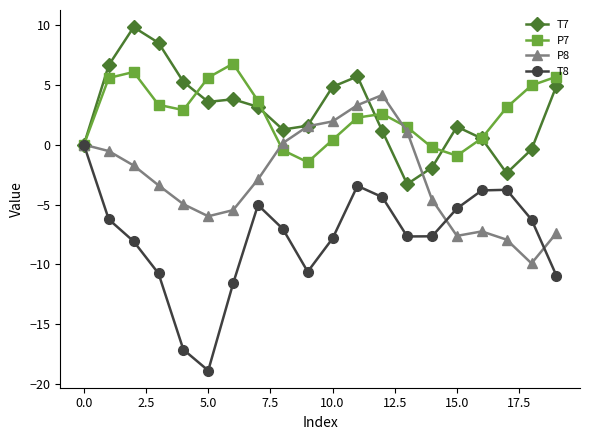

What is the value of the T8 point at the 17th from the left?

-3.8